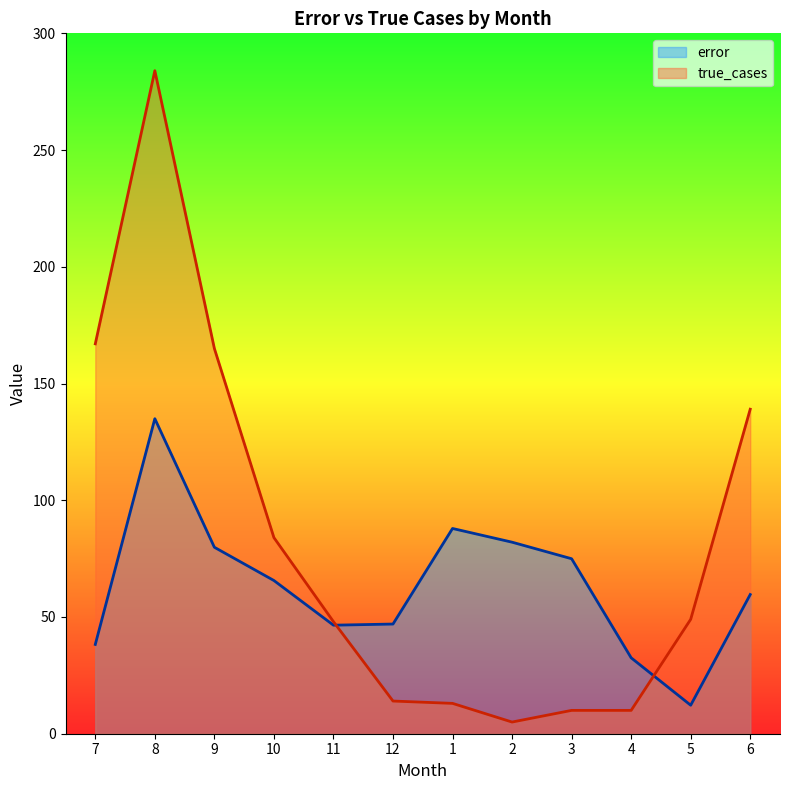

Does the chart display data point markers on the line(s)?

No